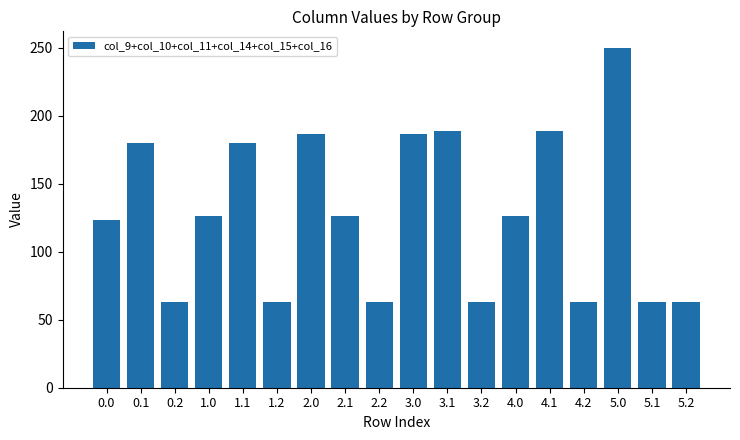

The chart shows a value of 189.0 at 3.1. True or false?

True